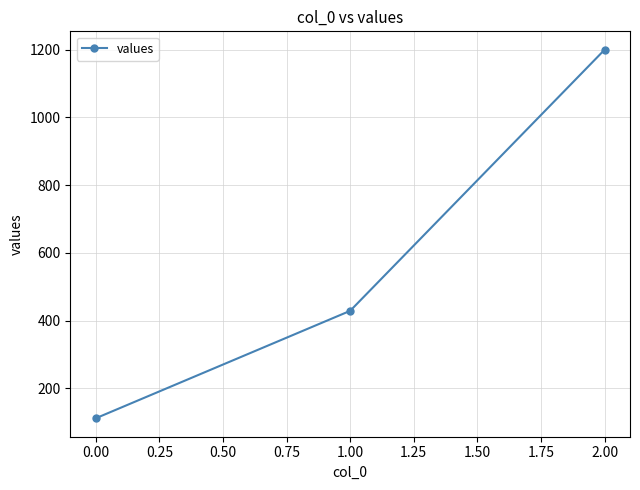

What is the minimum value shown in the chart?

111.1